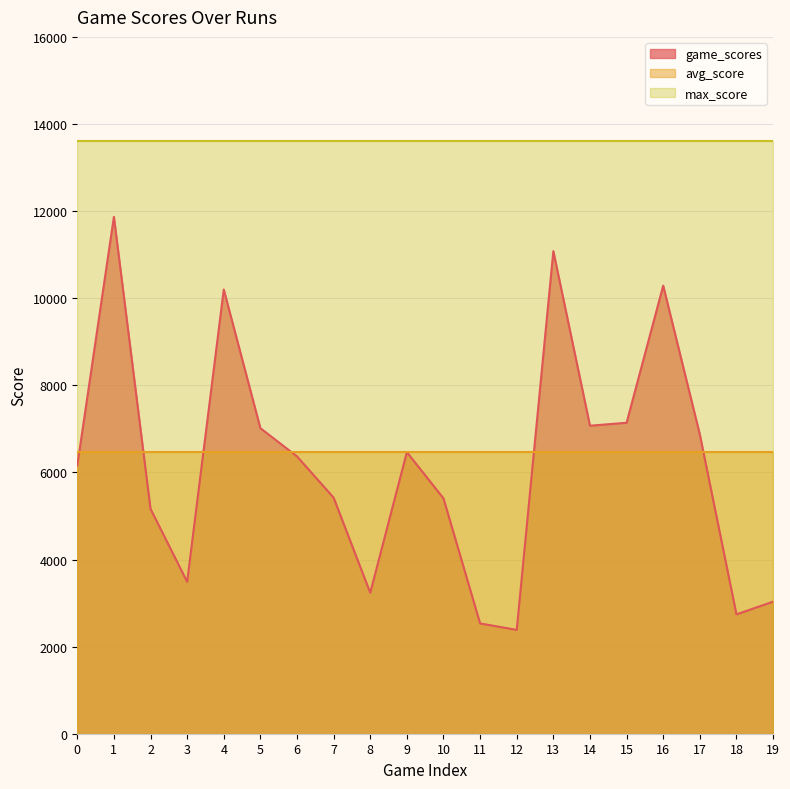

Where is game_scores nearest to the value 7126?

15